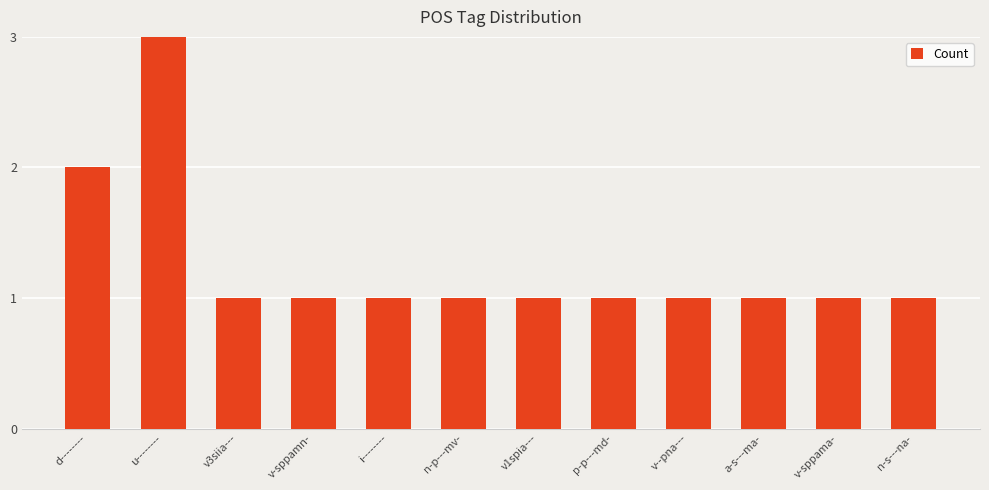

At which label is the value closest to 2?

d--------